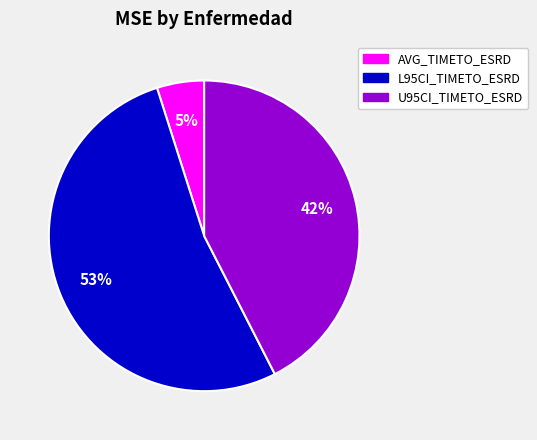

Combined, do U95CI_TIMETO_ESRD and L95CI_TIMETO_ESRD account for over 50%?

Yes